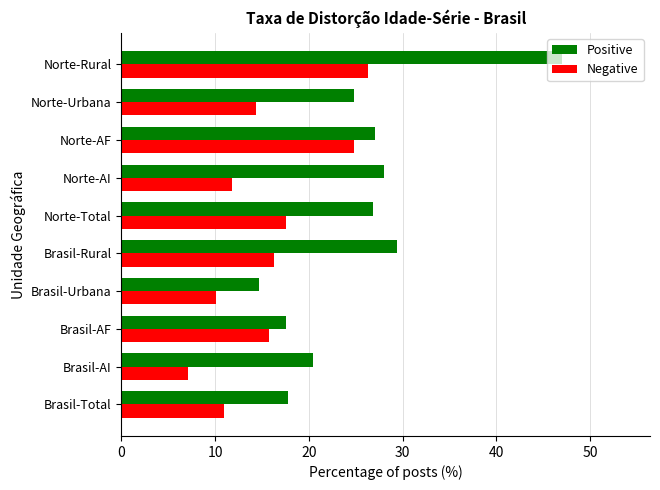

What is the lowest value of the Negative series?

7.1